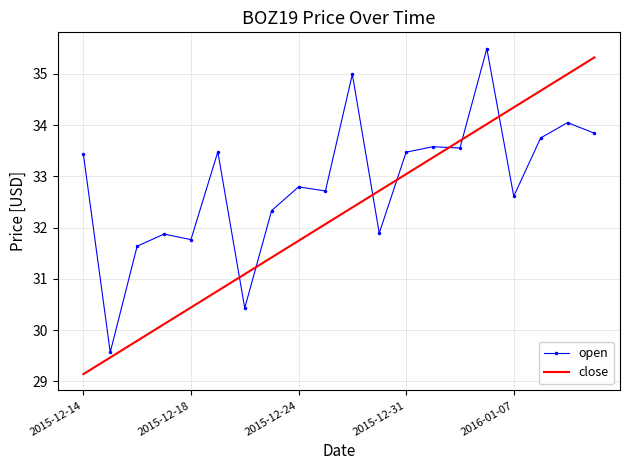

Which series has the largest total across all categories?

open